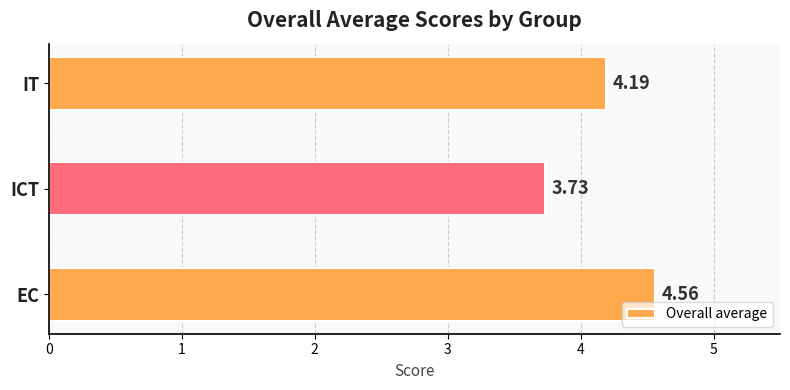

List the labels in order of value, largest first.

EC, IT, ICT